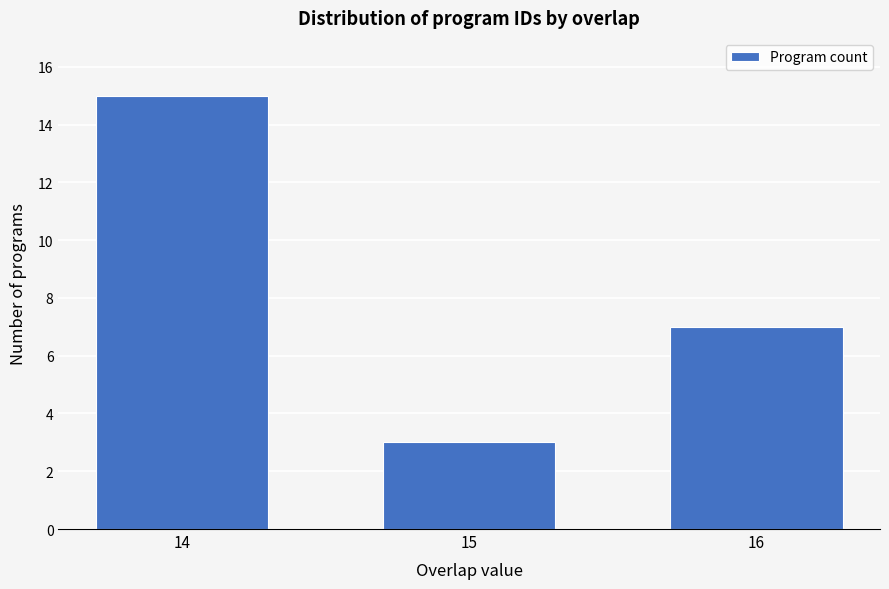

Reading right to left, list all the values displayed in this chart.

16=7	15=3	14=15